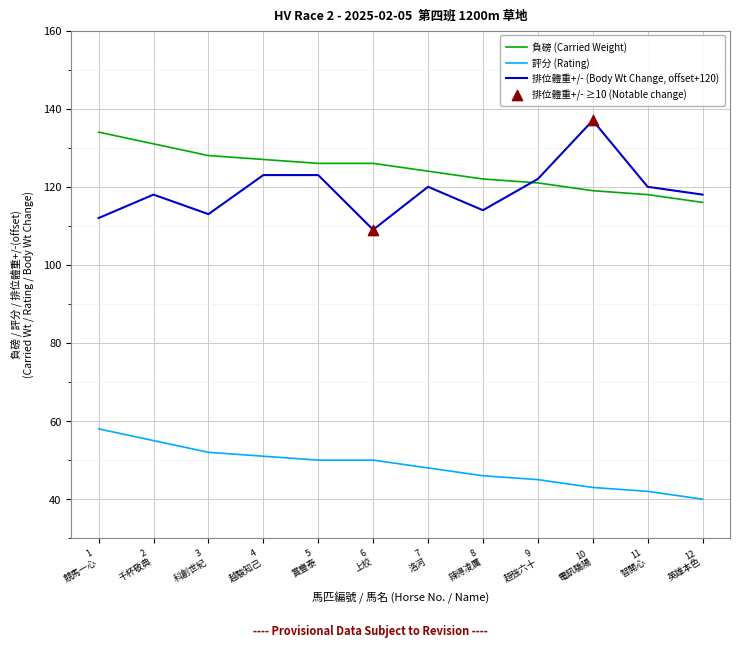

Which series has the largest total across all categories?

負磅 (Carried Weight)